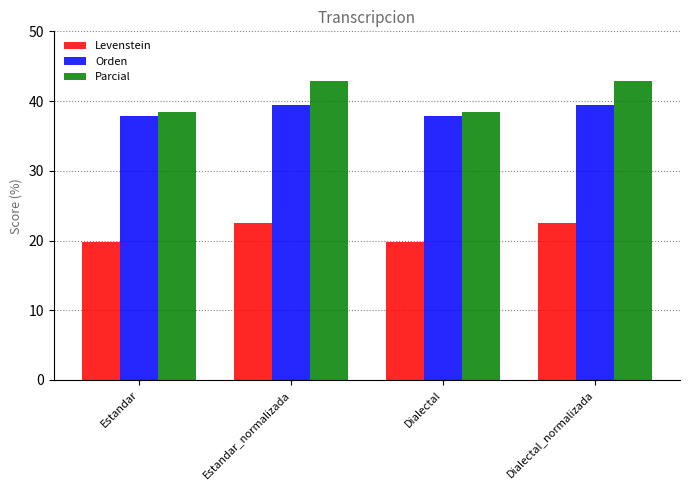

Between Estandar and Dialectal_normalizada, which series saw the biggest shift?

Parcial